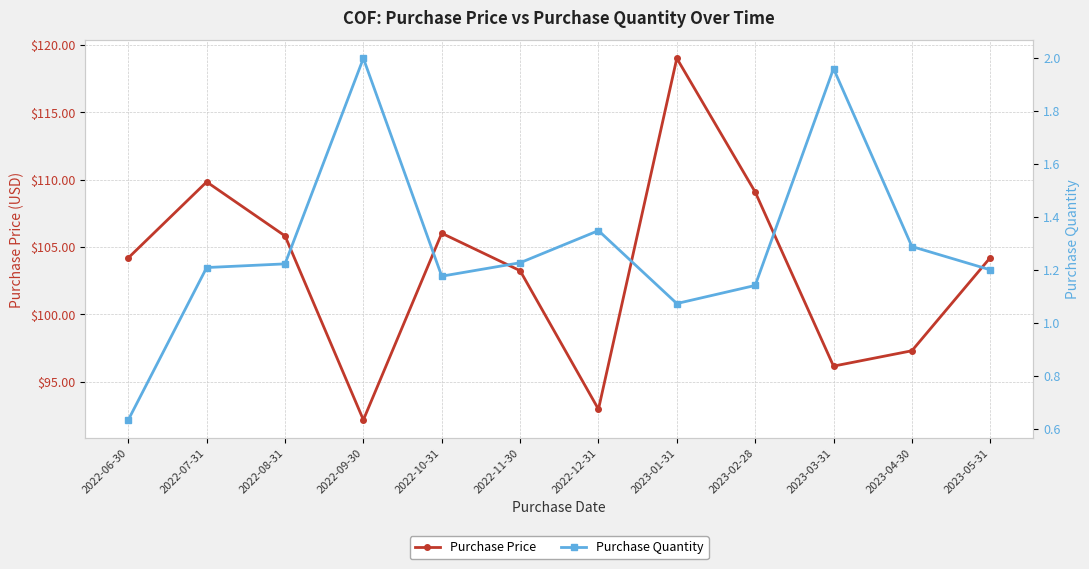

Is it true that Purchase Price equals 103.2 at 2022-11-30?

True